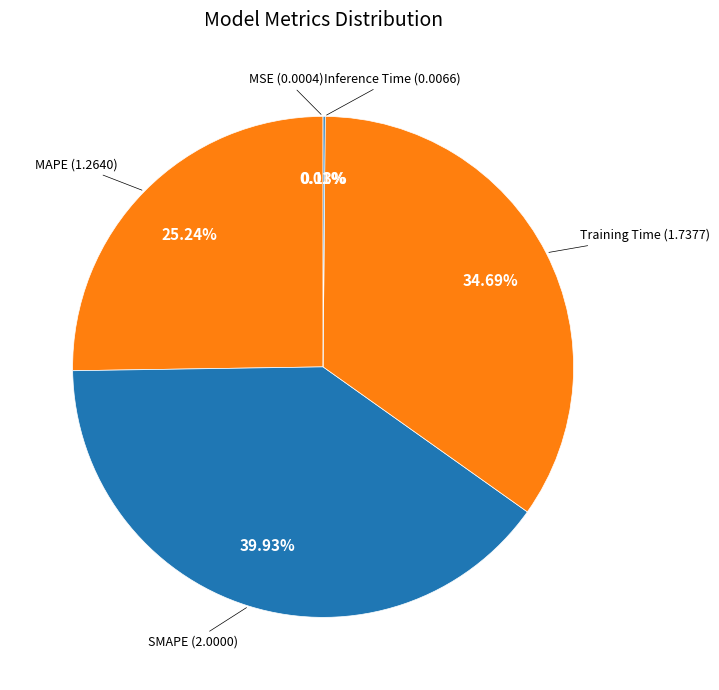

Which category has the smallest portion of the pie?

MSE